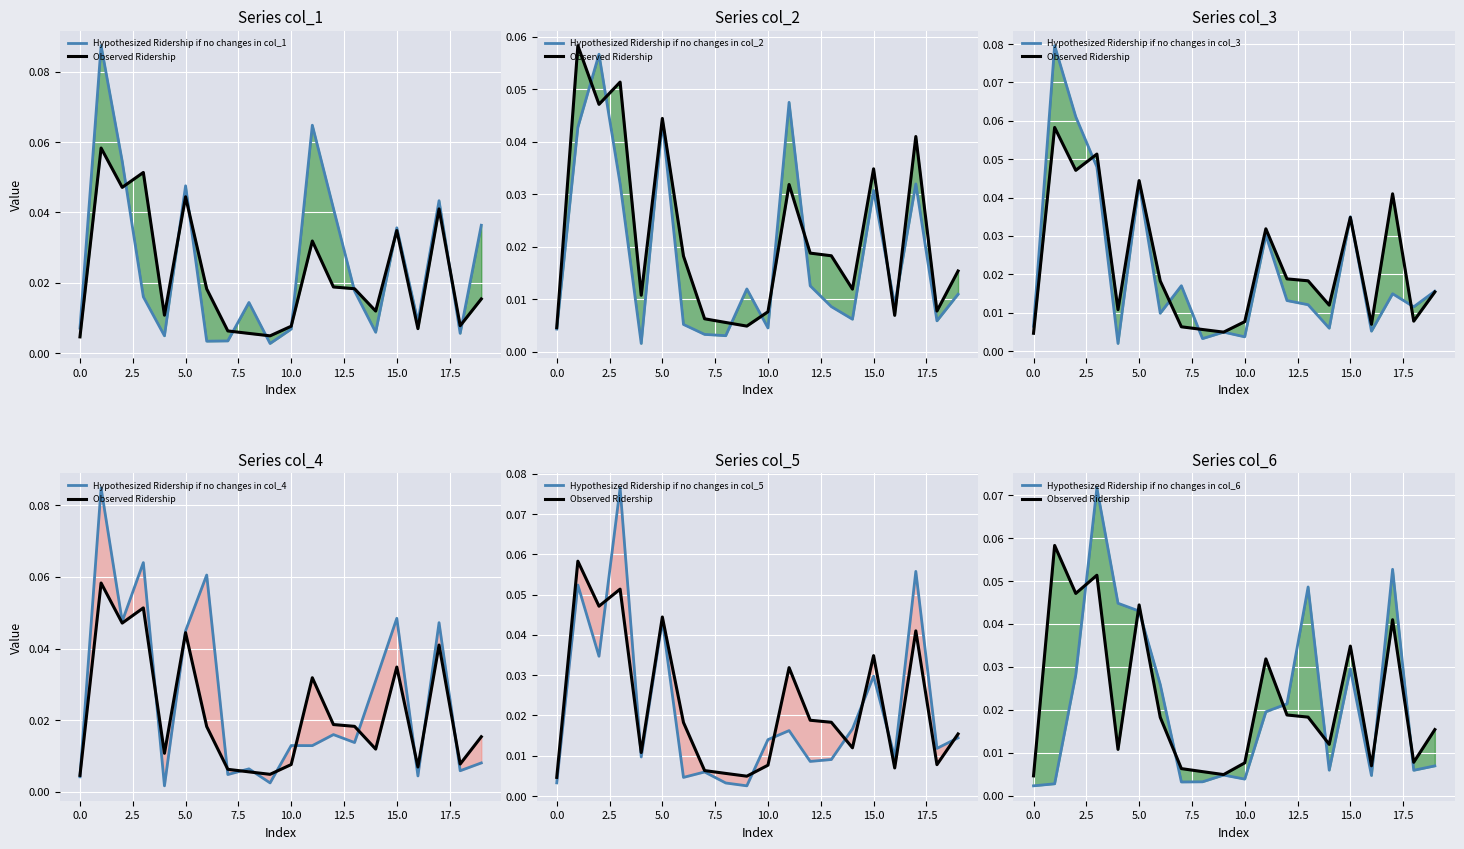

What is the difference between the maximum and second lowest values in the col_4 series?

0.1